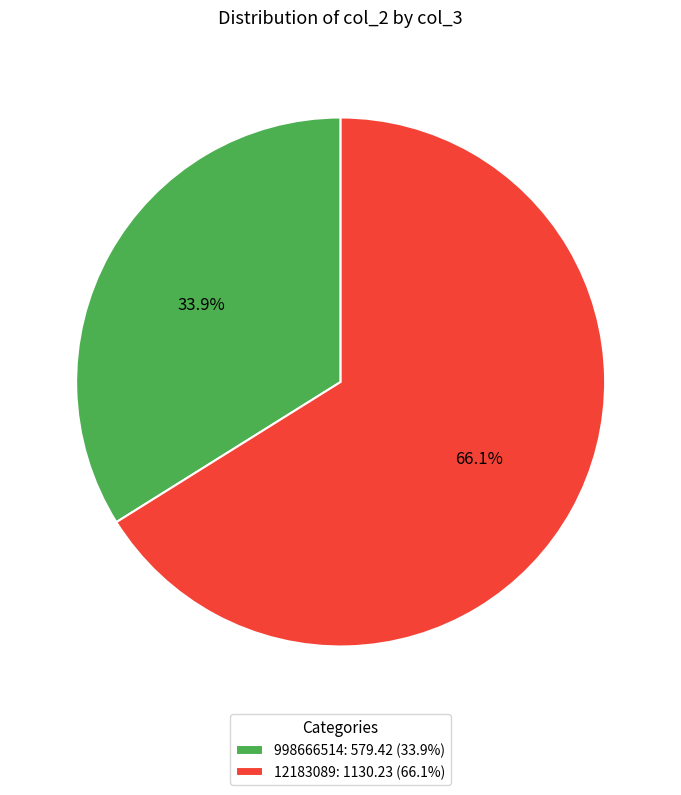

What is the smallest slice in the pie chart?

998666514